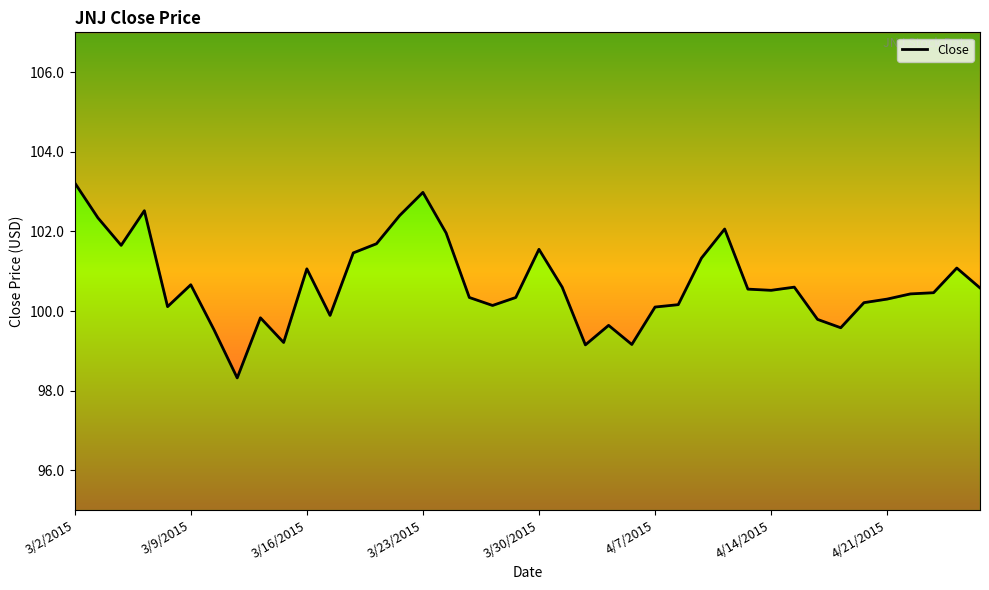

What is the sum of all values?

4027.5